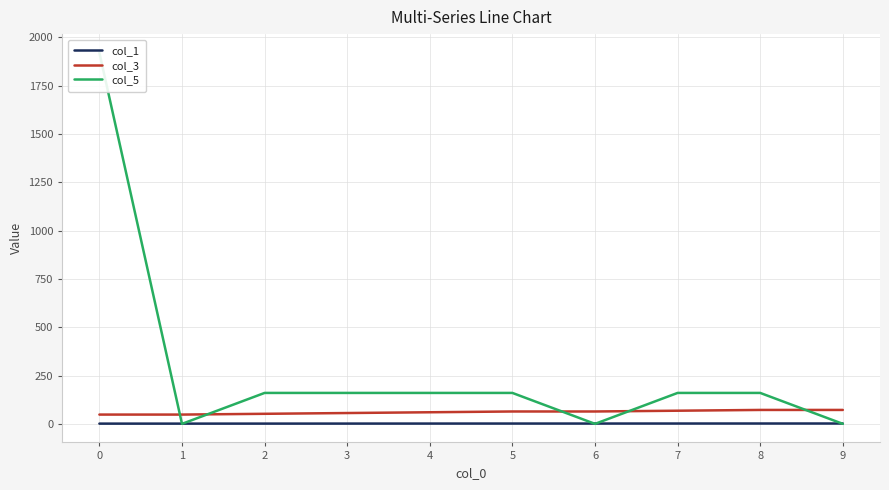

At which label is col_5 closest to 959?

2